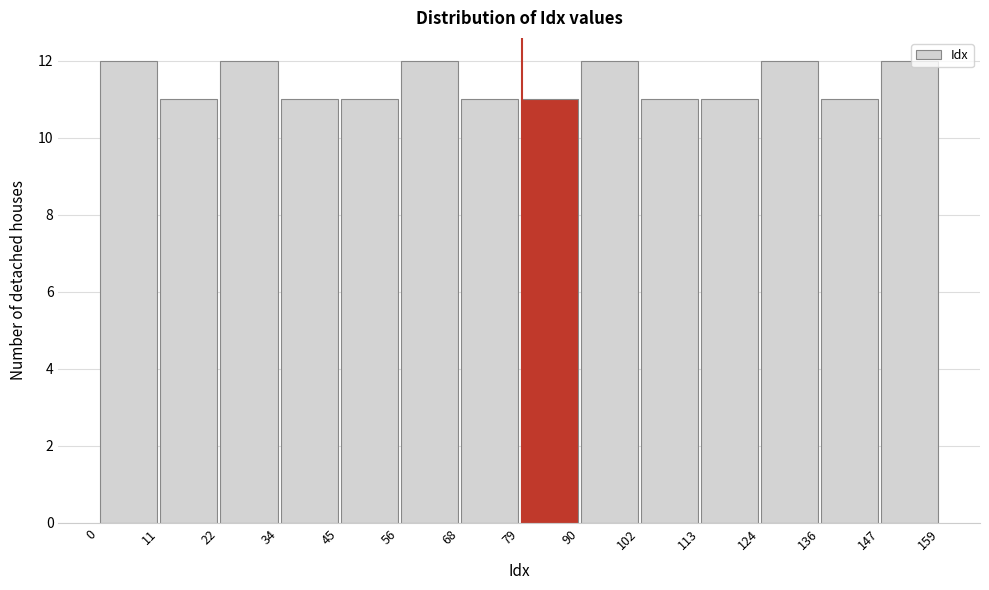

Reading left to right, list every bar in this chart as the range it spans on the x-axis followed by its height. The values are not printed on the chart, so give them approximately, as read against the axis.

0 to 11: 12
11 to 22: 11
22 to 34: 12
34 to 45: 11
45 to 56: 11
56 to 68: 12
68 to 79: 11
79 to 90: 11
90 to 102: 12
102 to 113: 11
113 to 124: 11
124 to 136: 12
136 to 147: 11
147 to 159: 12